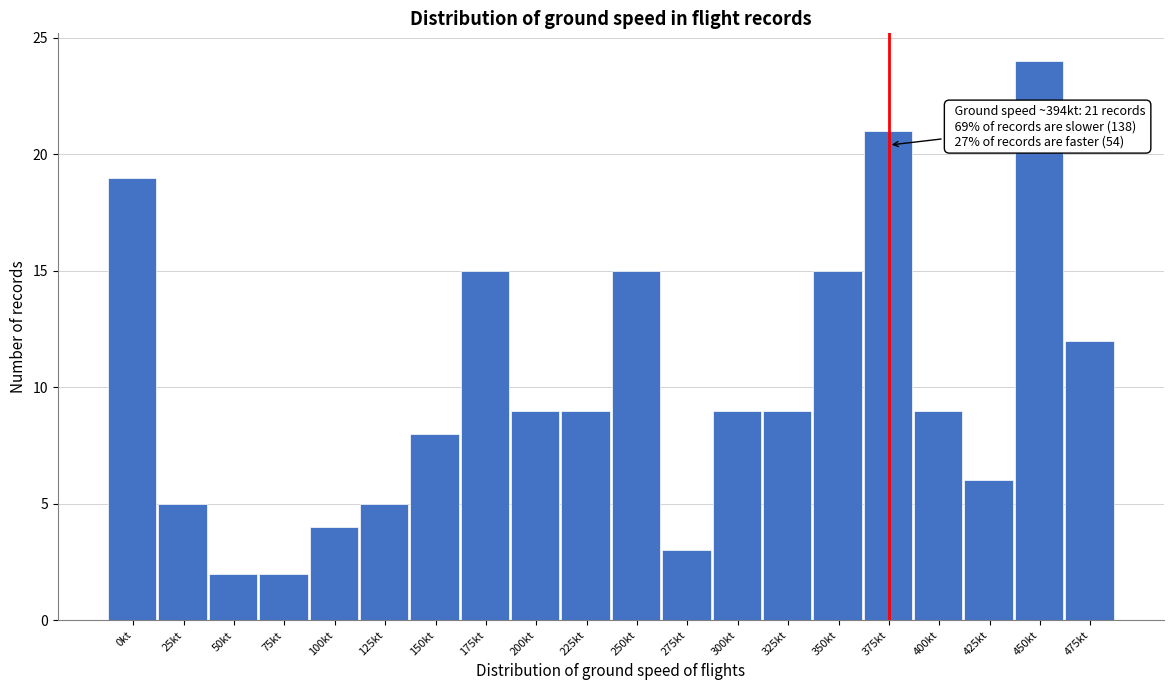

Reading right to left, what are all the values shown in this chart?

475kt=12	450kt=24	425kt=6	400kt=9	375kt=21	350kt=15	325kt=9	300kt=9	275kt=3	250kt=15	225kt=9	200kt=9	175kt=15	150kt=8	125kt=5	100kt=4	75kt=2	50kt=2	25kt=5	0kt=19